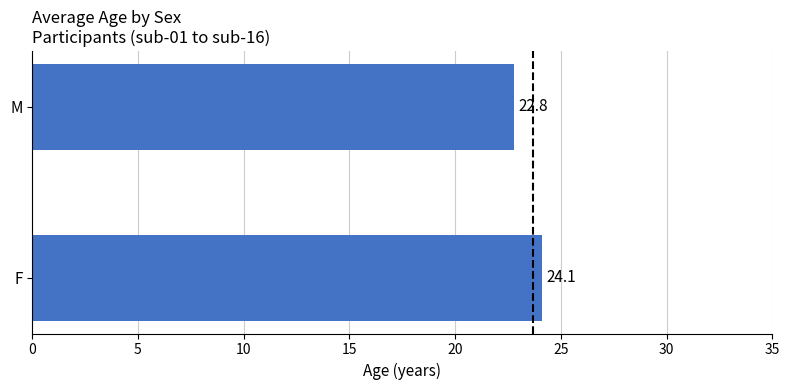

Reading bottom to top, transcribe all the data shown in this chart.

F=24.1	M=22.8